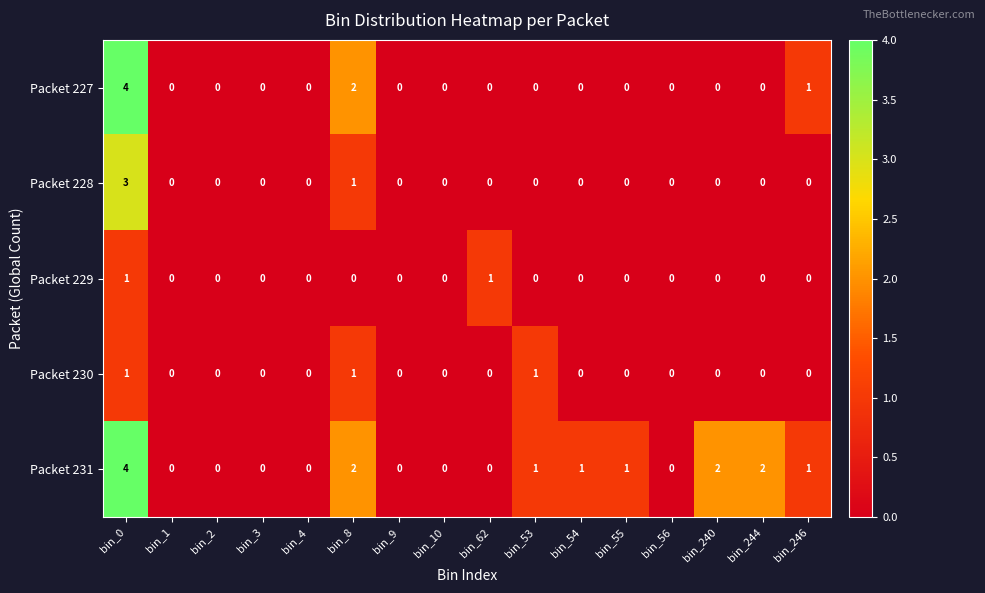

The Packet 228 series shows 1 at bin_8. True or false?

True